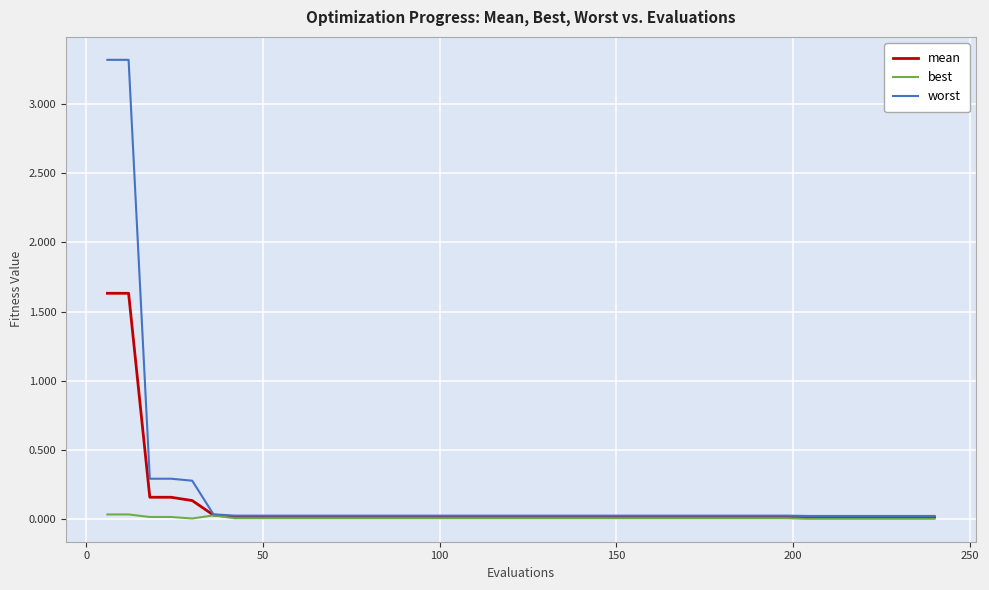

Rank the series by their maximum value, from highest to lowest.

worst, mean, best